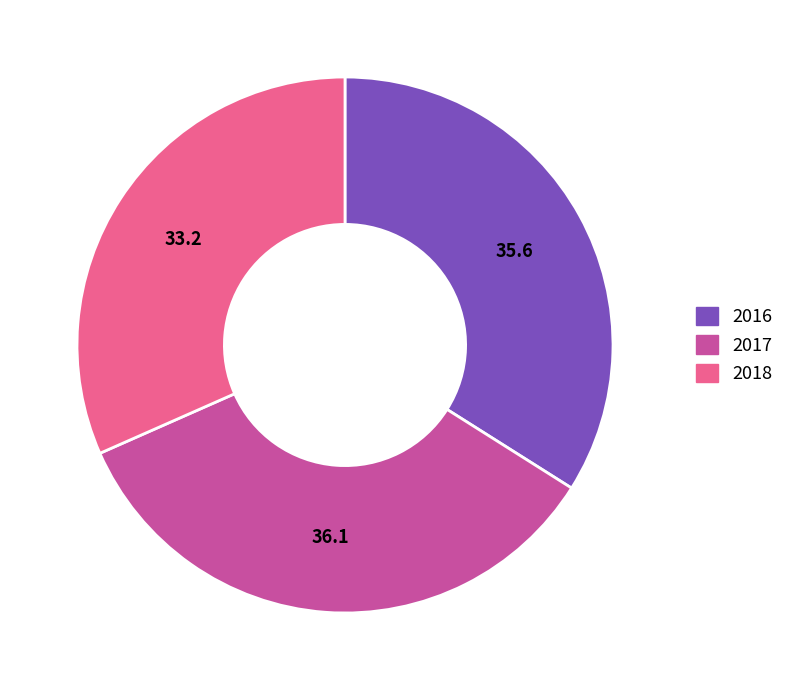

Is 2016 the majority of the pie?

No